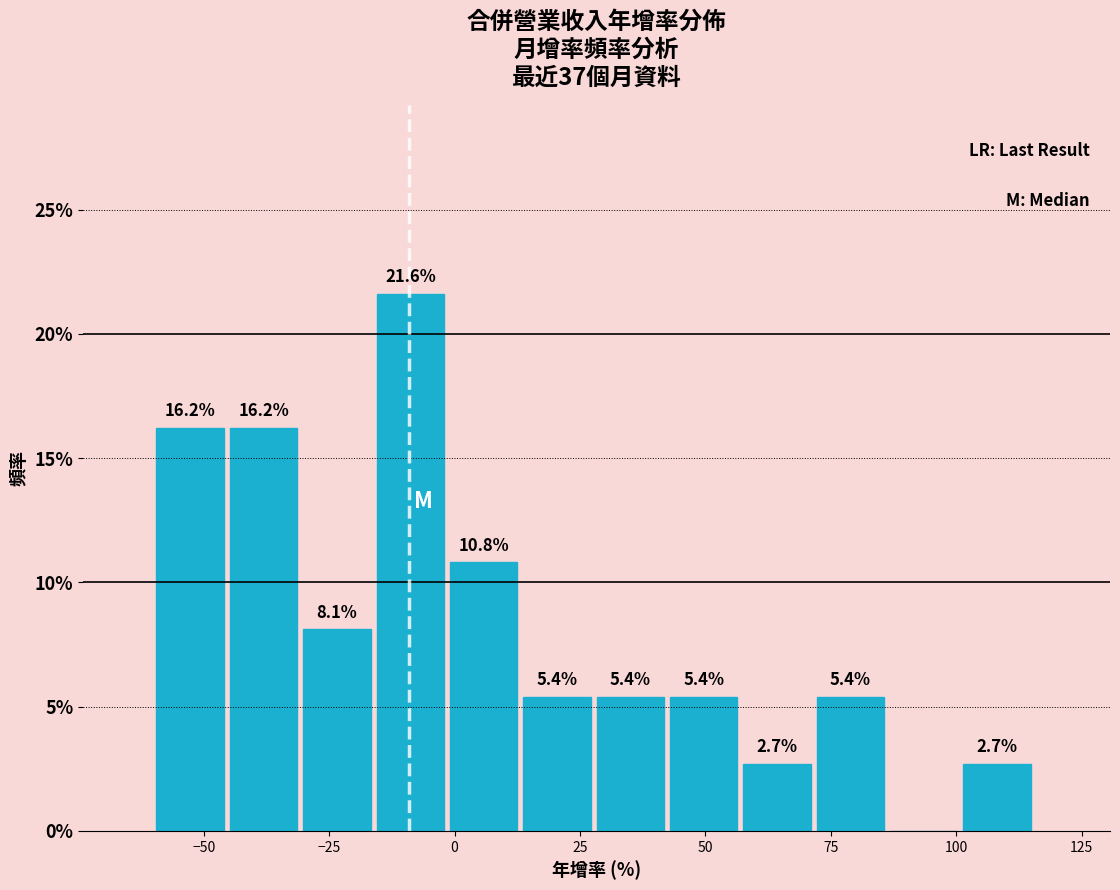

Around what value on the x-axis is the tallest bar? Give the approximate position of its centre, as read against the axis.

-10